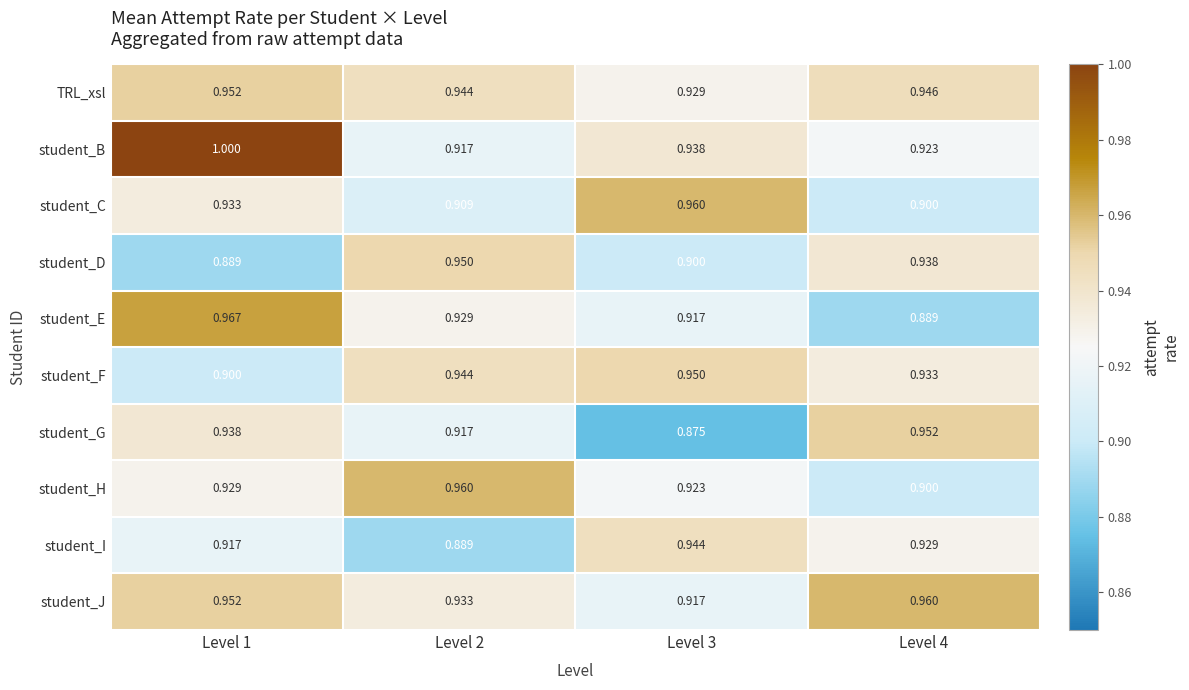

Which series has the largest range (max minus min)?

student_B